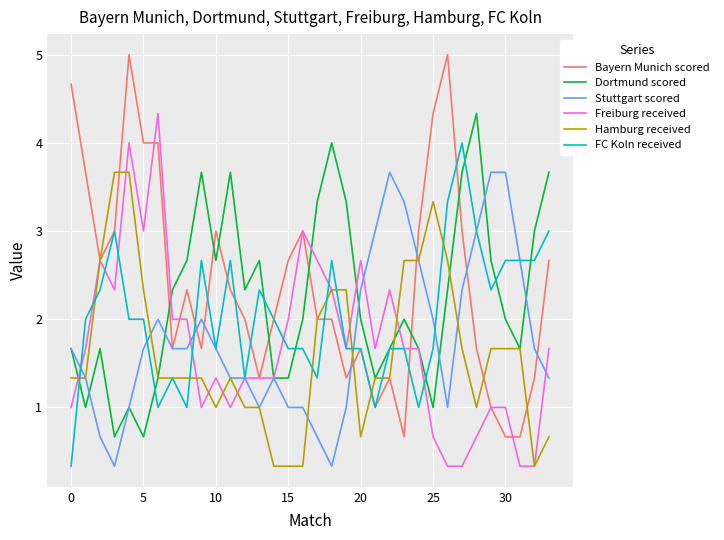

Reading right to left, transcribe all the data shown in this chart.

Bayern Munich scored: 2.7	1.3	0.7	0.7	1.0	1.7	3.0	5.0	4.3	3.0	0.7	1.3	1.0	1.7	1.3	2.0	2.0	3.0	2.7	2.0	1.3	2.0	2.3	3.0	1.7	2.3	1.7	4.0	4.0	5.0	3.0	2.7	3.7	4.7
Dortmund scored: 3.7	3.0	1.7	2.0	2.7	4.3	3.7	2.3	1.0	1.7	2.0	1.7	1.3	2.0	3.3	4.0	3.3	2.0	1.3	1.3	2.7	2.3	3.7	2.7	3.7	2.7	2.3	1.3	0.7	1.0	0.7	1.7	1.0	1.7
Stuttgart scored: 1.3	1.7	2.7	3.7	3.7	3.0	2.3	1.0	2.0	2.7	3.3	3.7	3.0	2.3	1.0	0.3	0.7	1.0	1.0	1.3	1.0	1.3	1.3	1.7	2.0	1.7	1.7	2.0	1.7	1.0	0.3	0.7	1.3	1.7
Freiburg received: 1.7	0.3	0.3	1.0	1.0	0.7	0.3	0.3	0.7	1.7	1.7	2.3	1.7	2.7	1.7	2.3	2.7	3.0	2.0	1.3	1.3	1.3	1.0	1.3	1.0	2.0	2.0	4.3	3.0	4.0	2.3	2.7	1.7	1.0
Hamburg received: 0.7	0.3	1.7	1.7	1.7	1.0	1.7	2.7	3.3	2.7	2.7	1.3	1.3	0.7	2.3	2.3	2.0	0.3	0.3	0.3	1.0	1.0	1.3	1.0	1.3	1.3	1.3	1.3	2.3	3.7	3.7	2.7	1.3	1.3
FC Koln received: 3.0	2.7	2.7	2.7	2.3	3.0	4.0	3.3	1.7	1.0	1.7	1.7	1.0	1.7	1.7	2.7	1.3	1.7	1.7	2.0	2.3	1.3	2.7	1.7	2.7	1.0	1.3	1.0	2.0	2.0	3.0	2.3	2.0	0.3